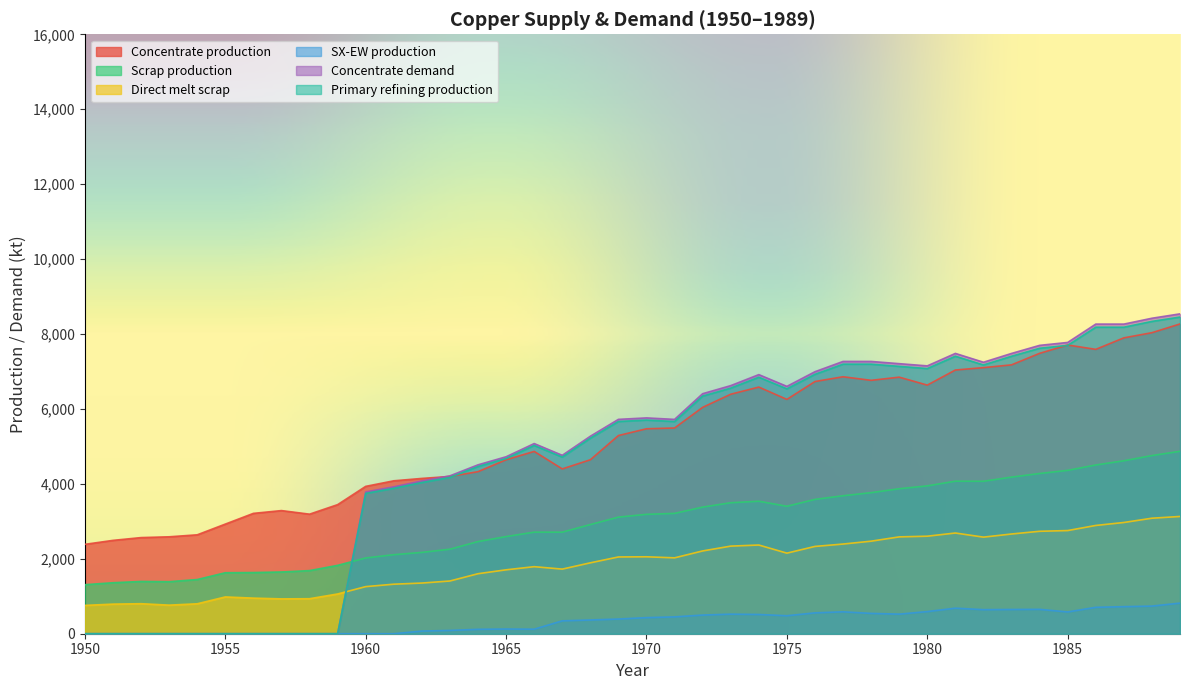

True or false: Scrap production and Direct melt scrap cross at least once.

False